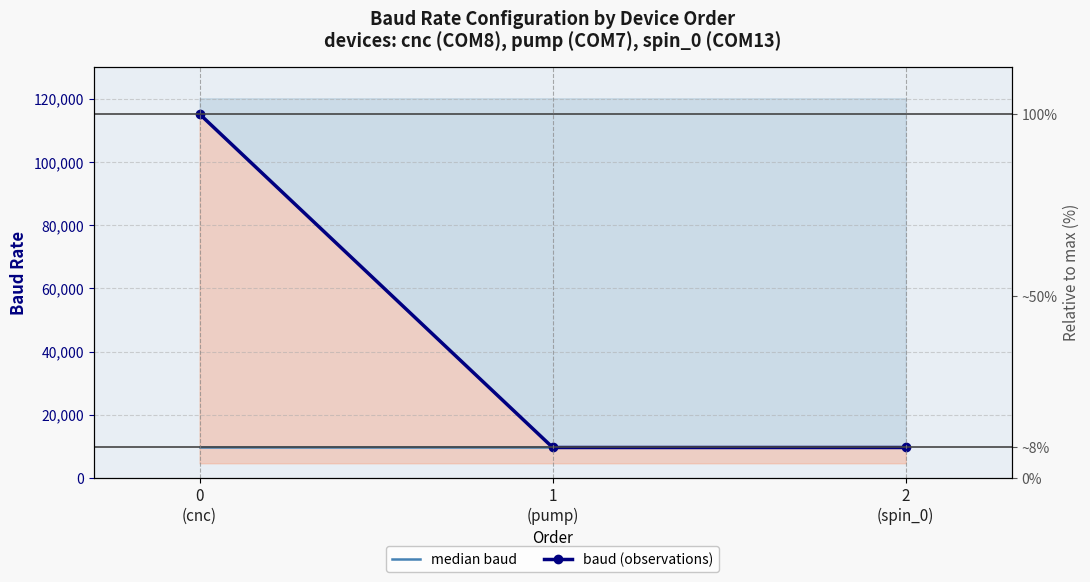

What is the sum of the median baud values at 1
(pump) and 0
(cnc)?

19200